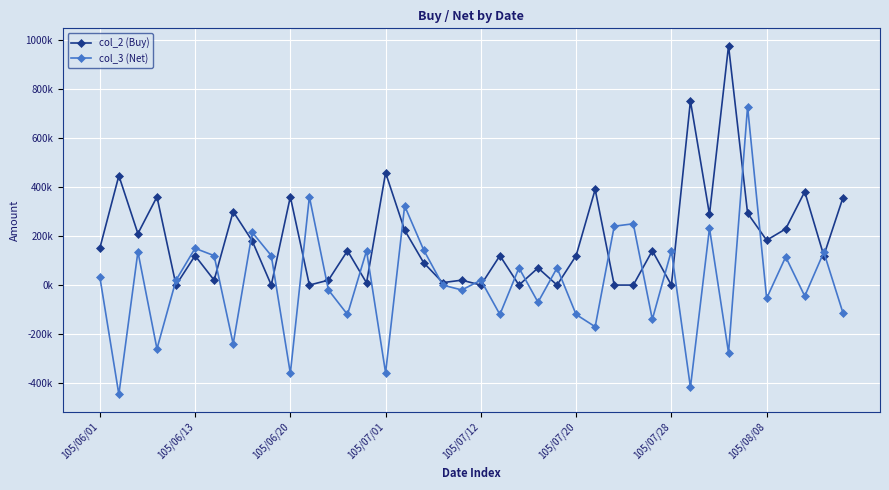

Where does the col_3 (Net) series first go above 20000?

105/06/01